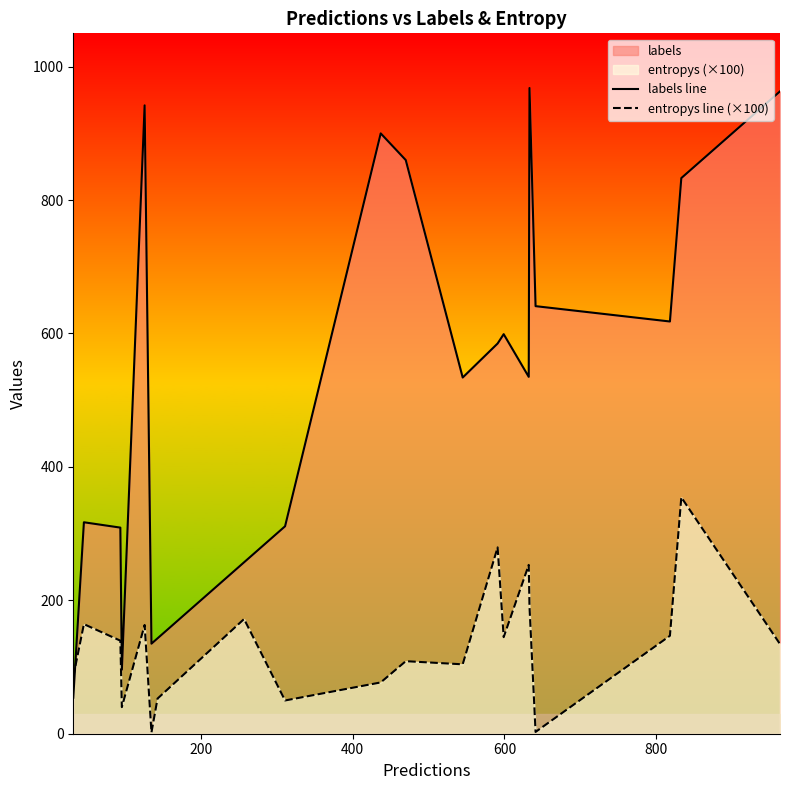

Which series ends up on top after the final intersection of entropys line (×100) and labels line?

labels line